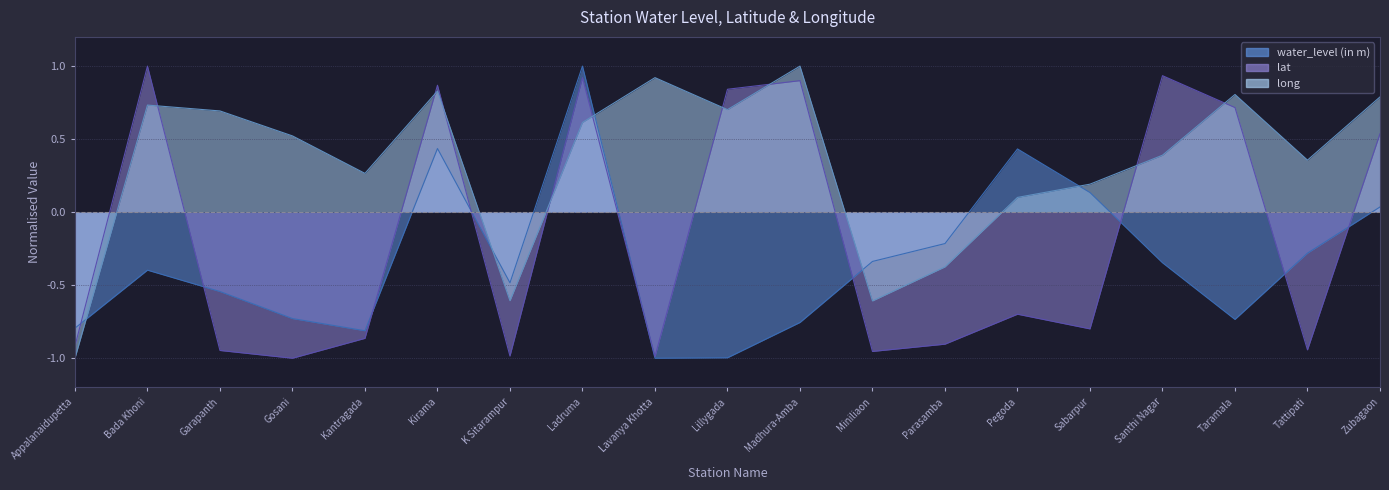

What is the difference between the lat values at Kantragada and Ladruma?

1.8